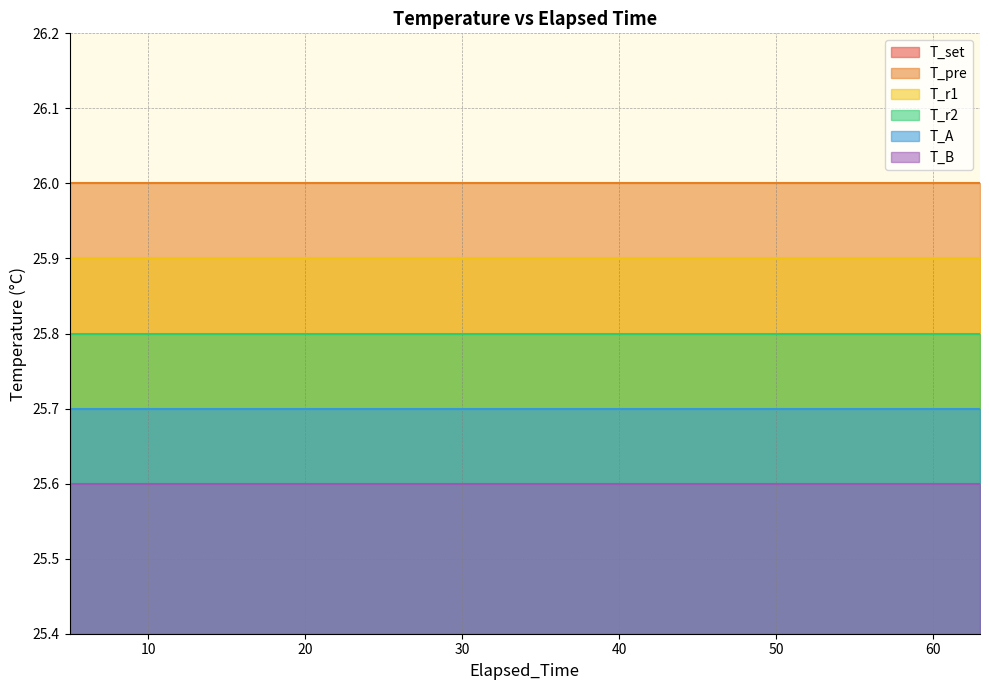

At which category does the chart reach its minimum across all series?

5